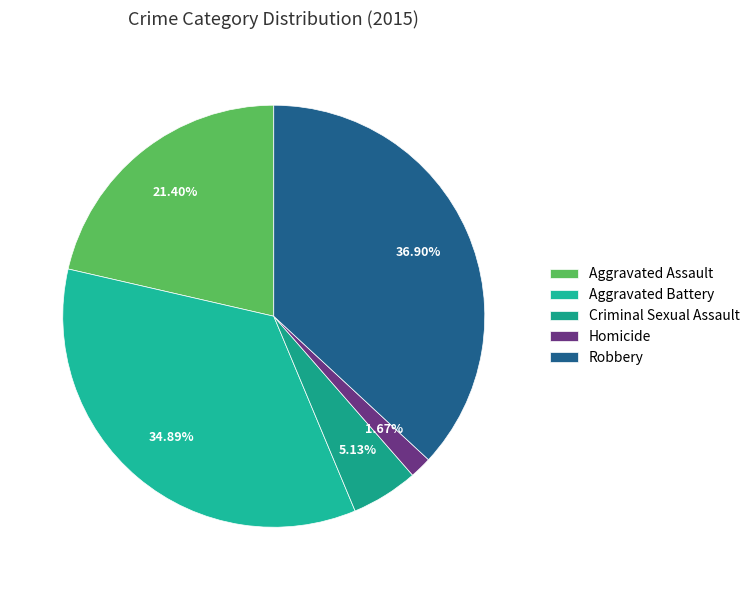

Combined, what portion of the pie is Aggravated Assault and Criminal Sexual Assault?

26.5%